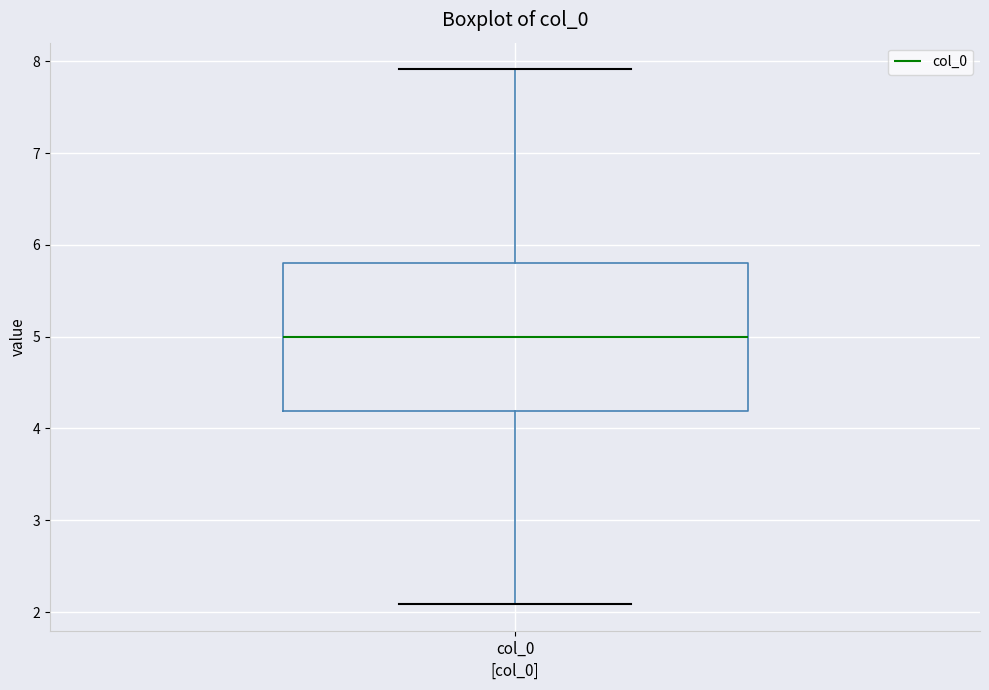

Transcribe this box plot: give where the median line is, the range the box spans, and where the two whiskers end, as read against the y-axis. The values are not printed on the chart, so give them approximately, as read against the axis.

median 5.0, box 4.2 to 5.8, whiskers 2.1 to 7.9